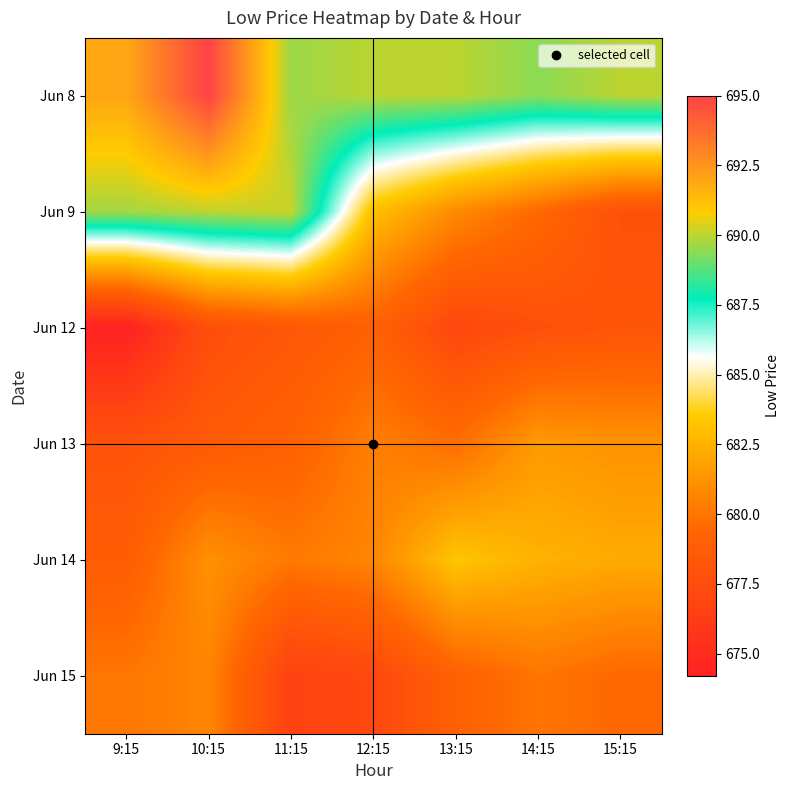

Reading left to right, list all the values displayed in this chart.

Jun 8: 9:15=692.0	10:15=695.0	11:15=689.6	12:15=690.0	13:15=690.0	14:15=689.4	15:15=690.0
Jun 9: 9:15=689.7	10:15=690.0	11:15=690.2	12:15=683.0	13:15=680.9	14:15=679.5	15:15=677.8
Jun 12: 9:15=674.2	10:15=677.6	11:15=678.3	12:15=679.0	13:15=677.1	14:15=677.8	15:15=678.1
Jun 13: 9:15=678.0	10:15=678.5	11:15=679.0	12:15=680.5	13:15=679.8	14:15=681.5	15:15=681.2
Jun 14: 9:15=678.7	10:15=681.2	11:15=680.2	12:15=680.7	13:15=683.3	14:15=682.5	15:15=682.2
Jun 15: 9:15=680.1	10:15=680.7	11:15=676.6	12:15=677.1	13:15=679.0	14:15=680.0	15:15=679.5